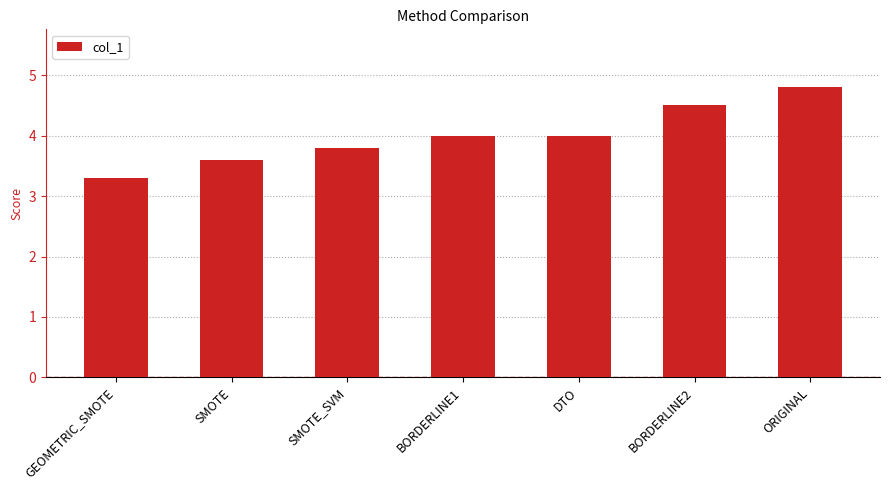

What position from the left is GEOMETRIC_SMOTE?

1